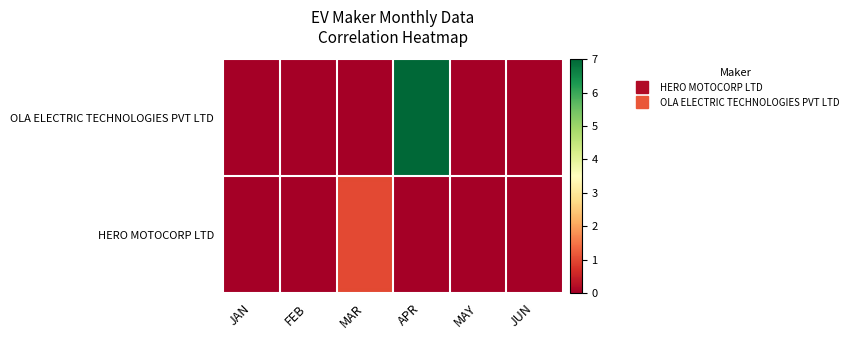

Reading left to right, extract all data points from this chart.

HERO MOTOCORP LTD: JAN=0	FEB=0	MAR=1	APR=0	MAY=0	JUN=0
OLA ELECTRIC TECHNOLOGIES PVT LTD: JAN=0	FEB=0	MAR=0	APR=7	MAY=0	JUN=0